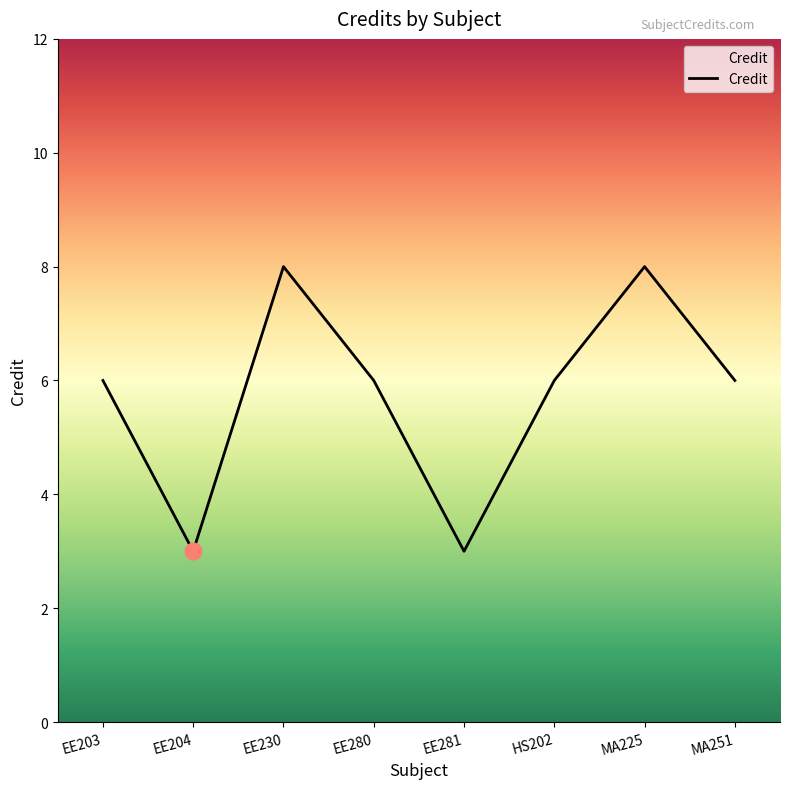

Count the values in the range 6 to 8.

6